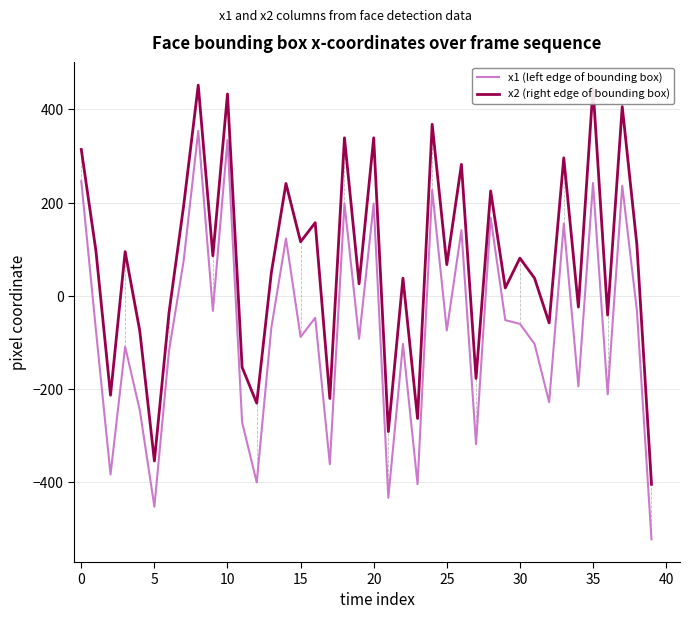

List the series in order of their peak value, highest first.

x2 (right edge of bounding box), x1 (left edge of bounding box)